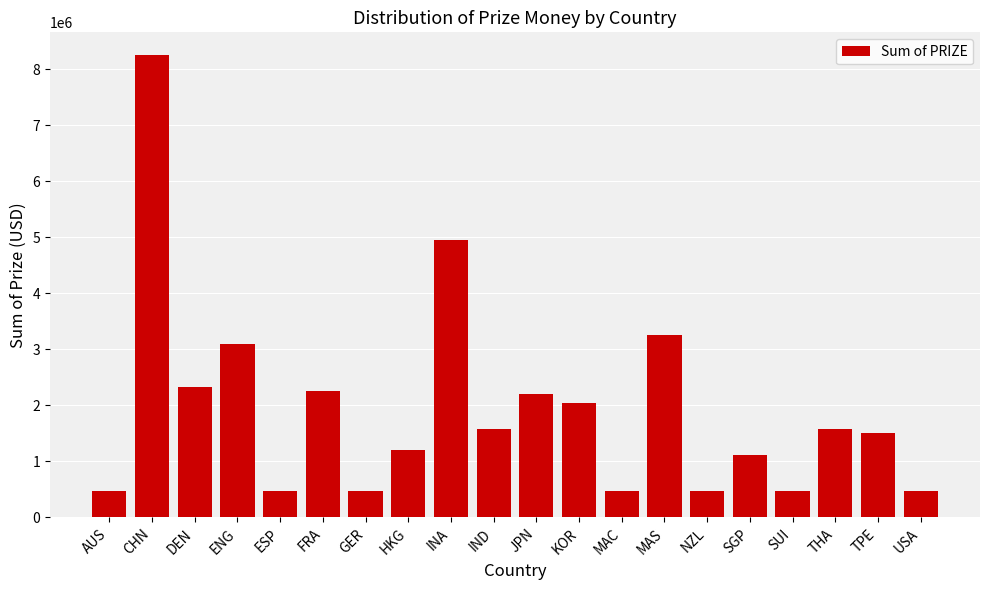

What is the change in value from CHN to HKG?

-7050000